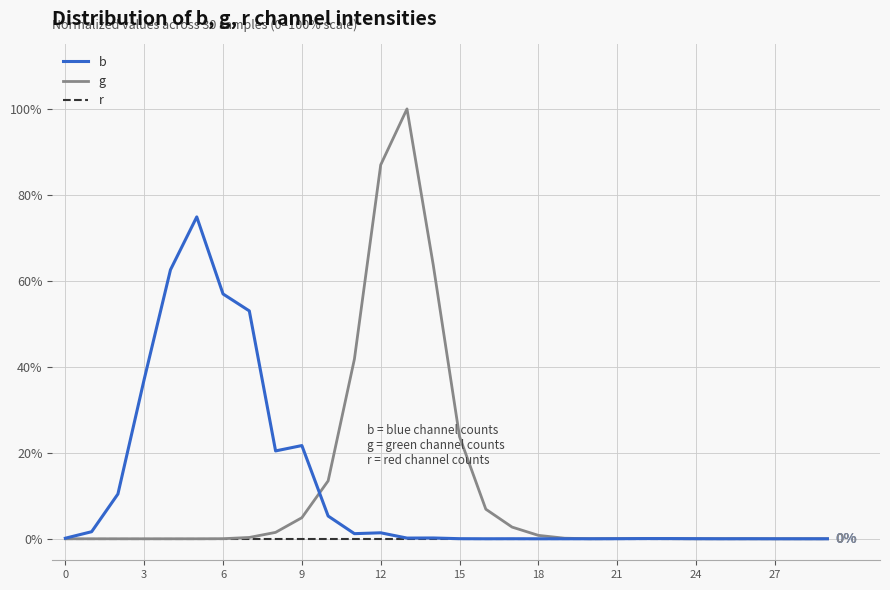

How many lines are shown in the chart?

3